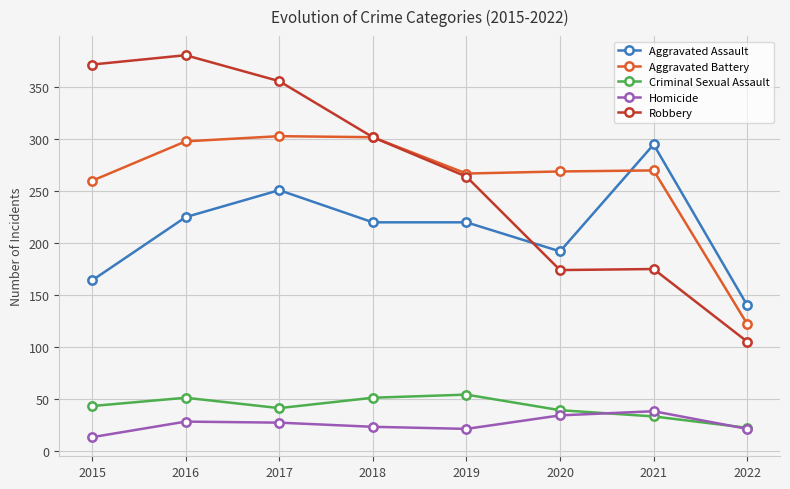

Which series has the largest range (max minus min)?

Robbery